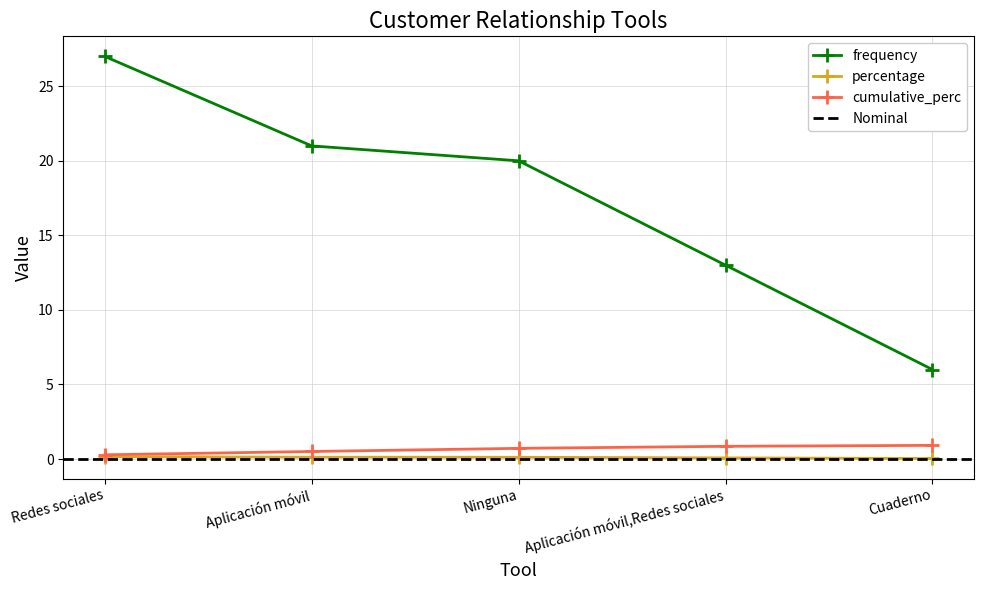

The value of cumulative_perc at Ninguna is 0.7. True or false?

True